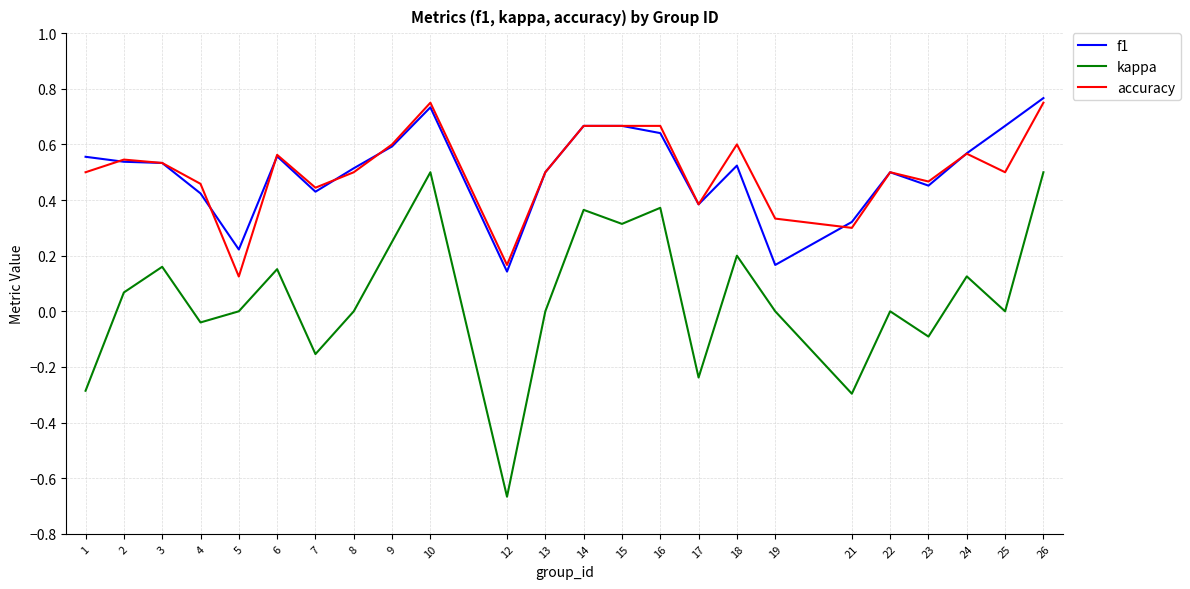

Which series has the largest range (max minus min)?

kappa